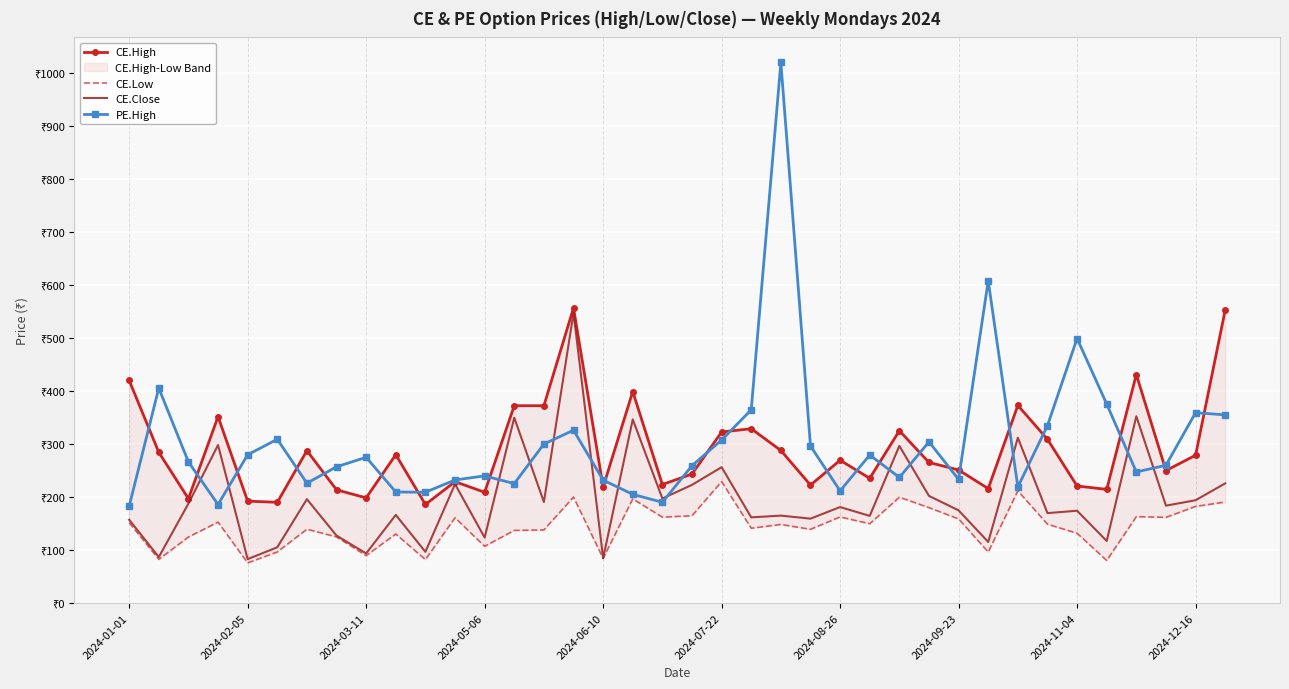

How many intersections are there between CE.High and PE.High?

24